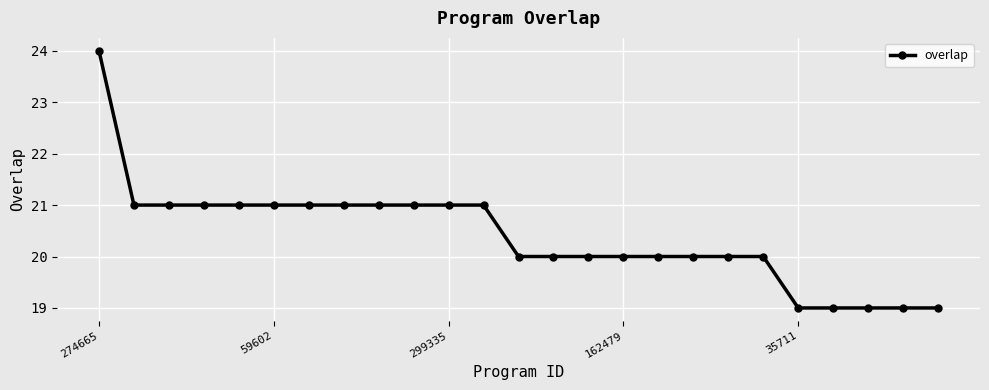

What is the value of the 17th point from the left?

20